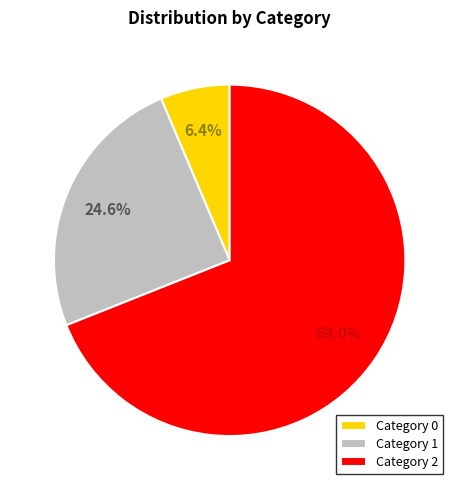

What percentage is NOT represented by Category 1?

75.4%